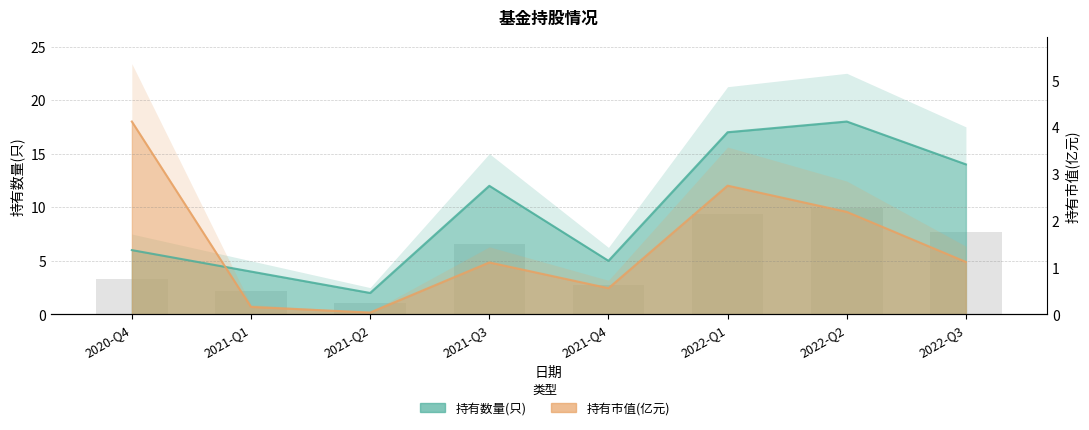

What position from the left is 2022-Q1?

6